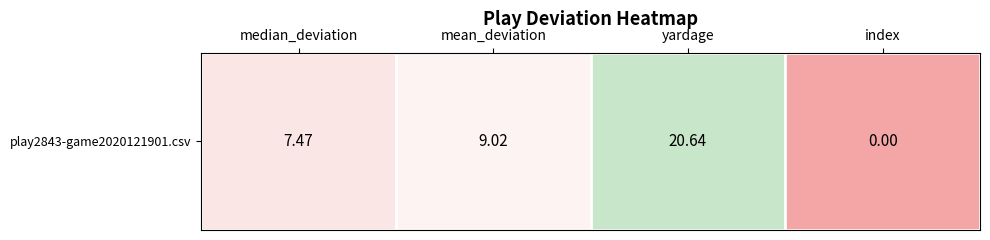

True or false: the data shows 0.0 at index.

True